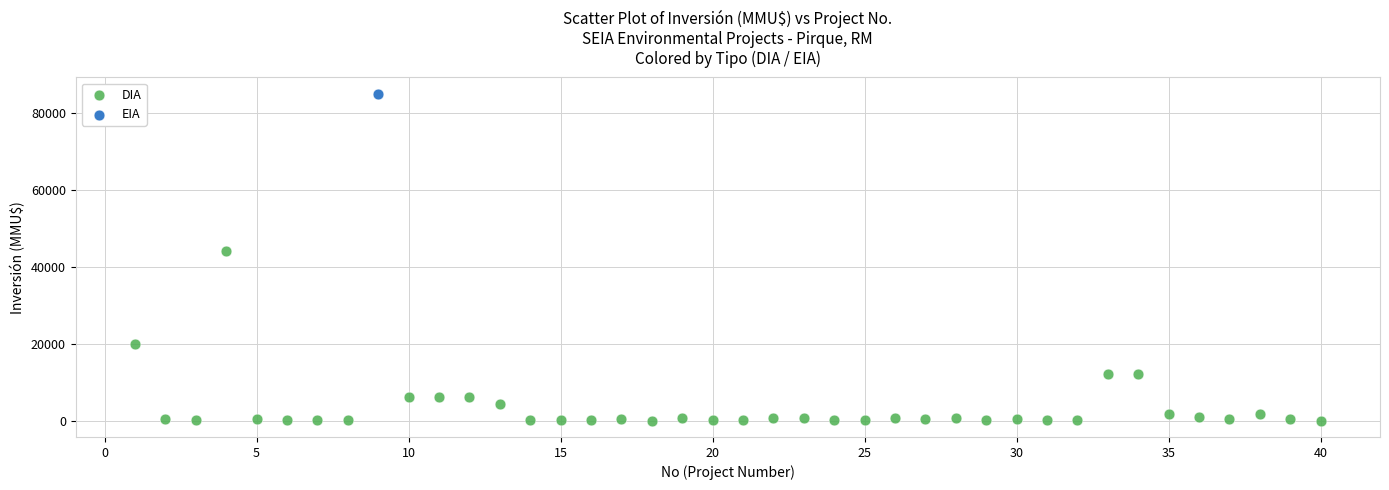

What are all the series names shown in the legend?

DIA, EIA